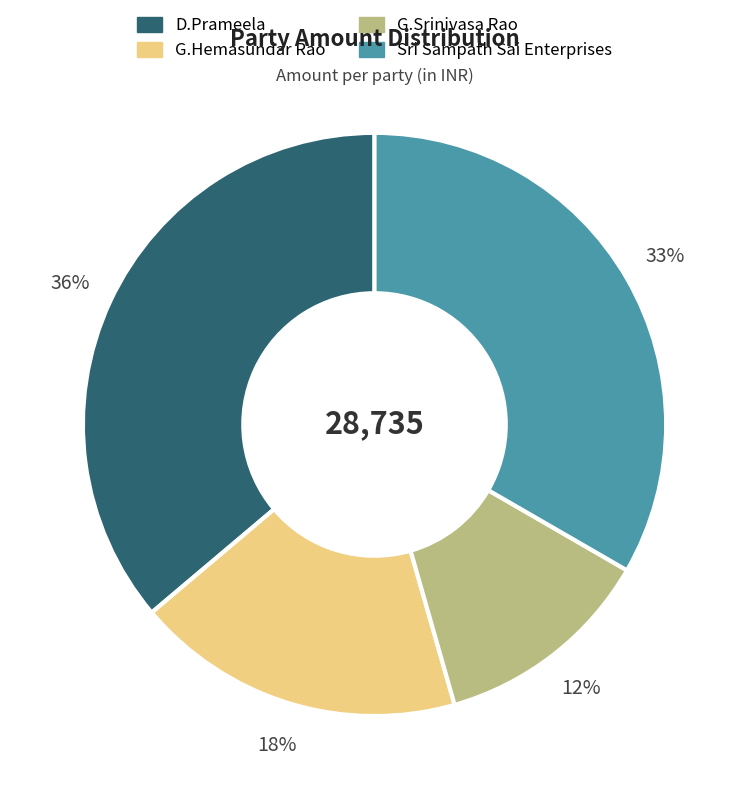

To the nearest percent, what portion does D.Prameela represent?

36%